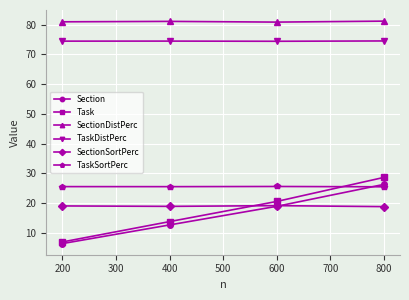

Is this an area chart (filled region under the line)?

No